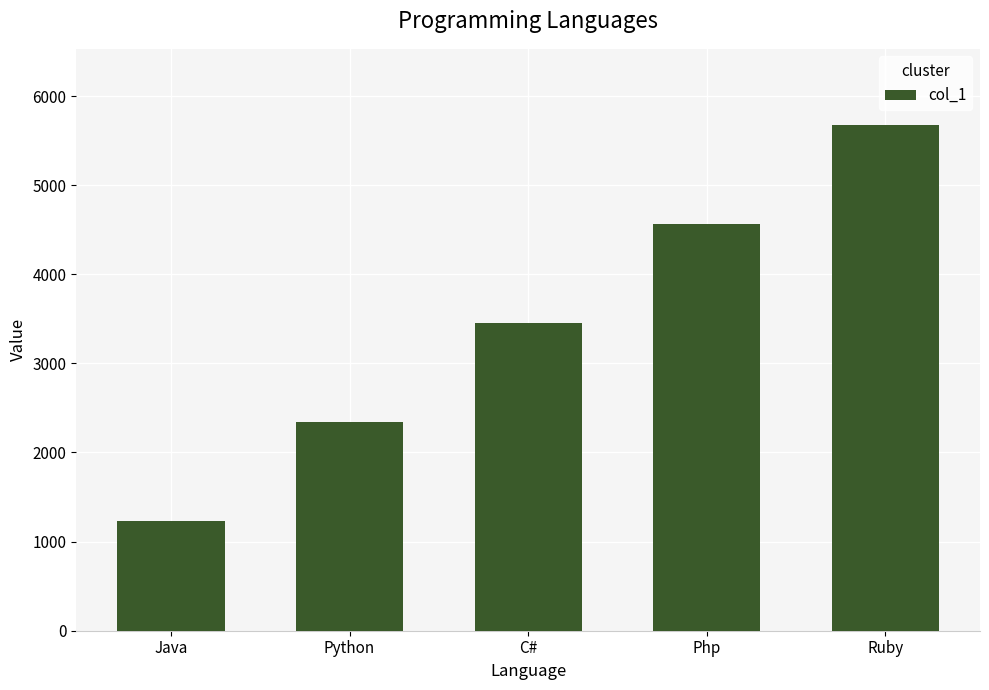

List the labels in order of value, largest first.

Ruby, Php, C#, Python, Java